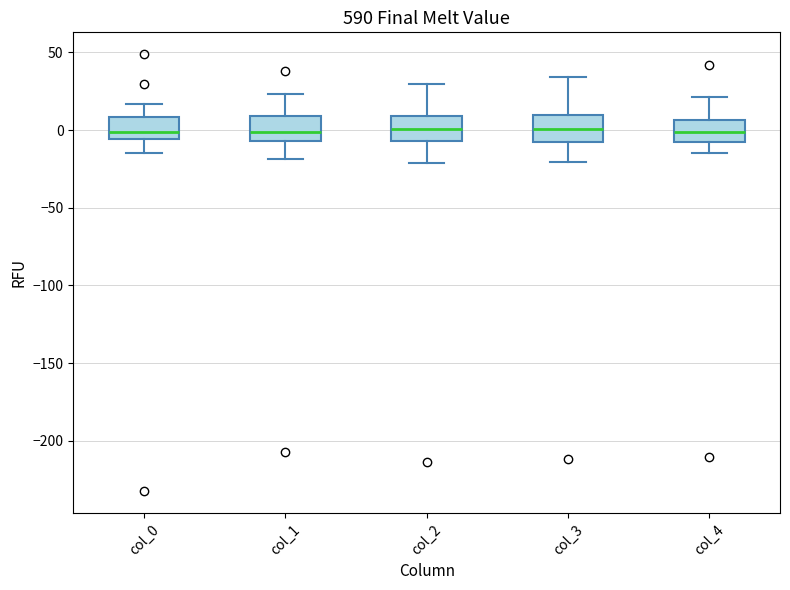

Where does the lower whisker of the box for col_4 end on the y-axis? The values are not printed on the chart, so give them approximately, as read against the axis.

-15